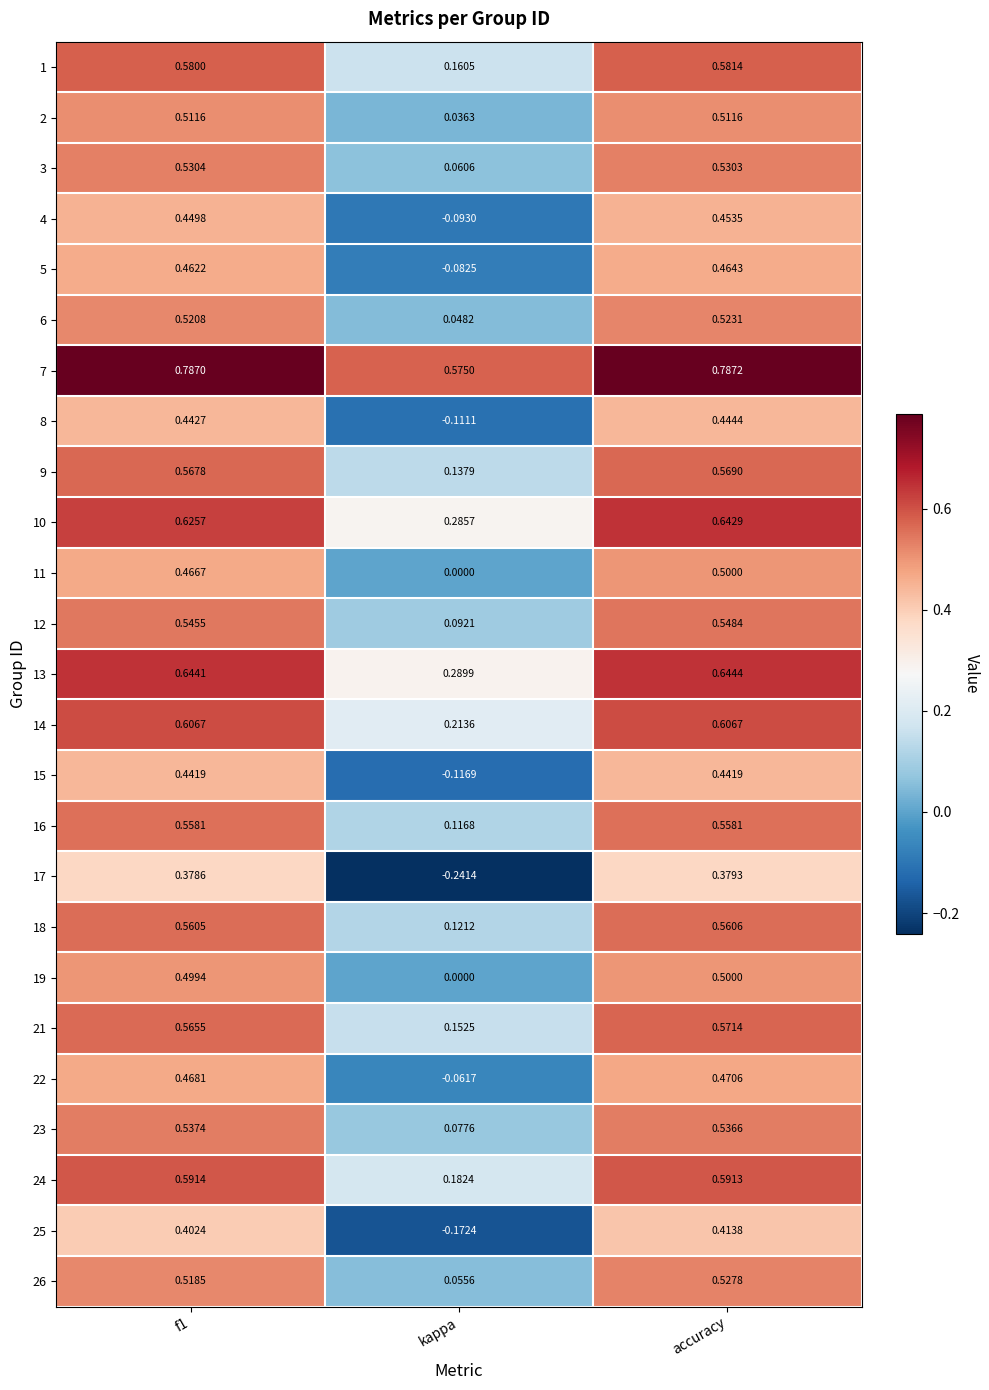

Which category has the lowest value in the 3 series?

kappa